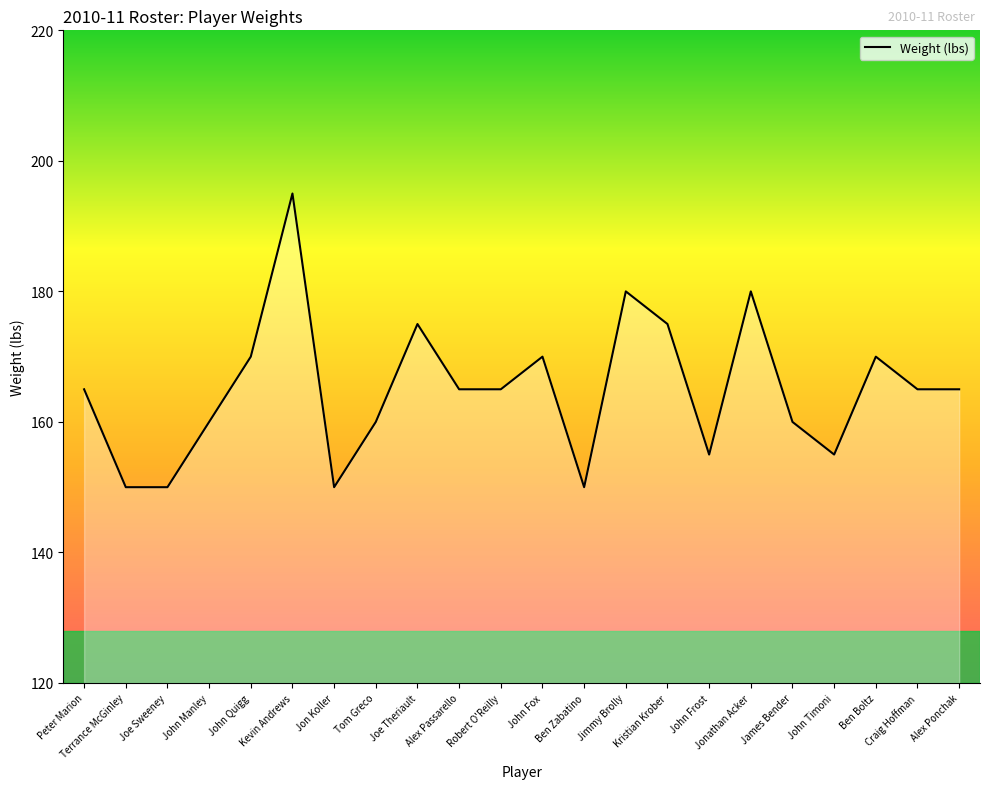

What position from the right is Tom Greco?

15